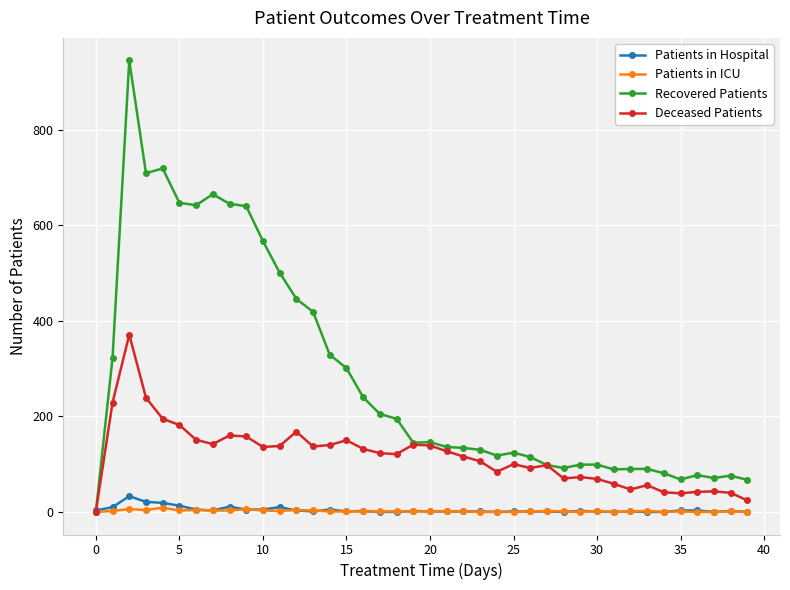

Which series has the largest total across all categories?

Recovered Patients